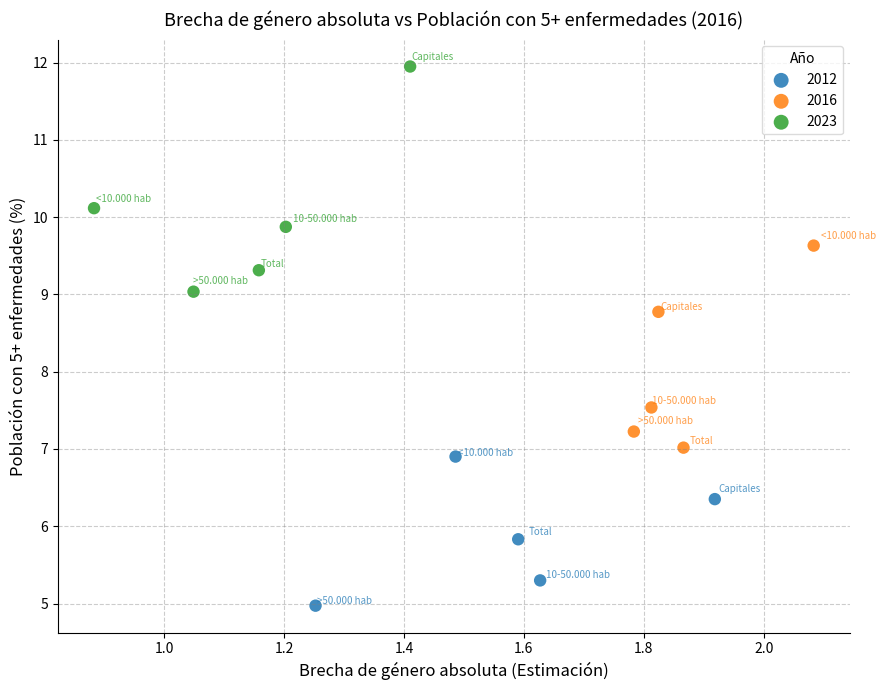

What are all the series names shown in the legend?

2012, 2016, 2023